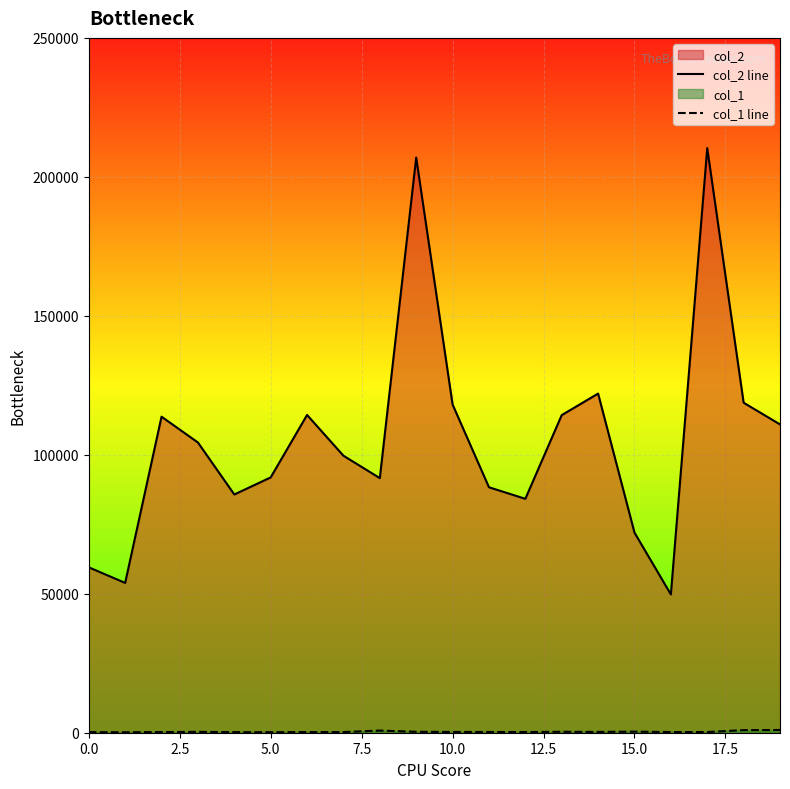

True or false: col_2 line and col_1 line cross at least once.

False